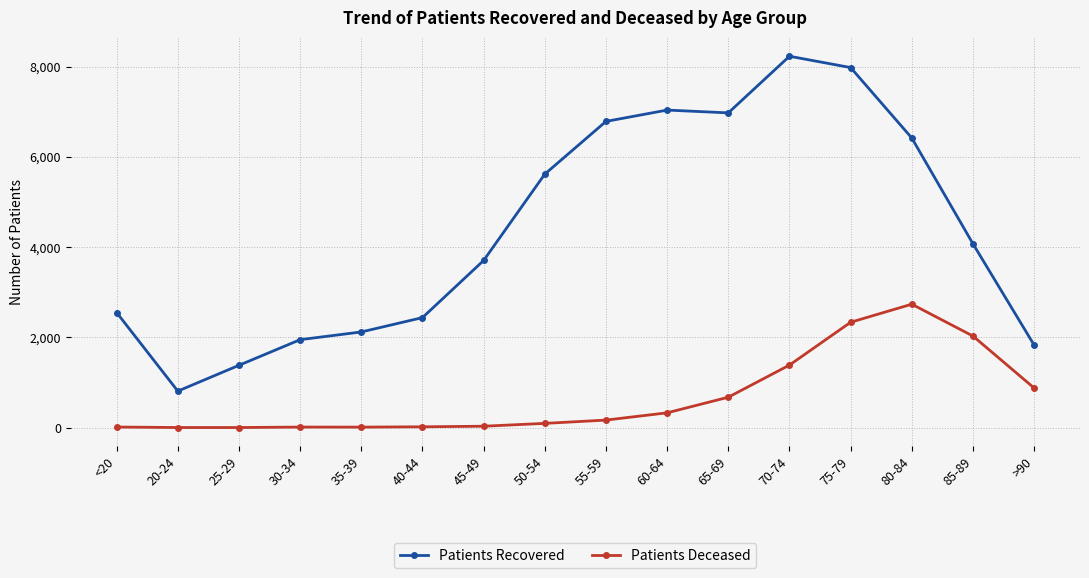

True or false: Patients Deceased and Patients Recovered cross at least once.

False